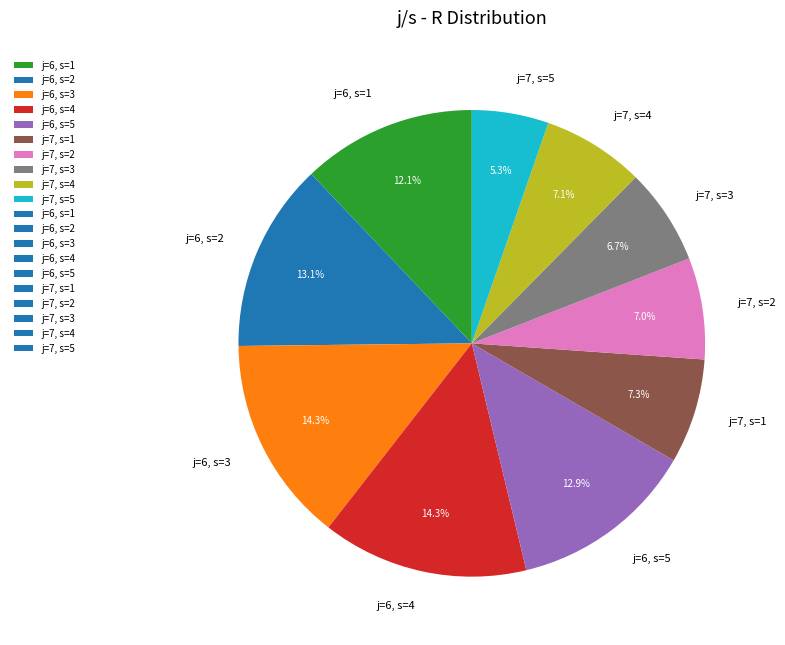

Which category has the smallest portion of the pie?

j=7, s=5